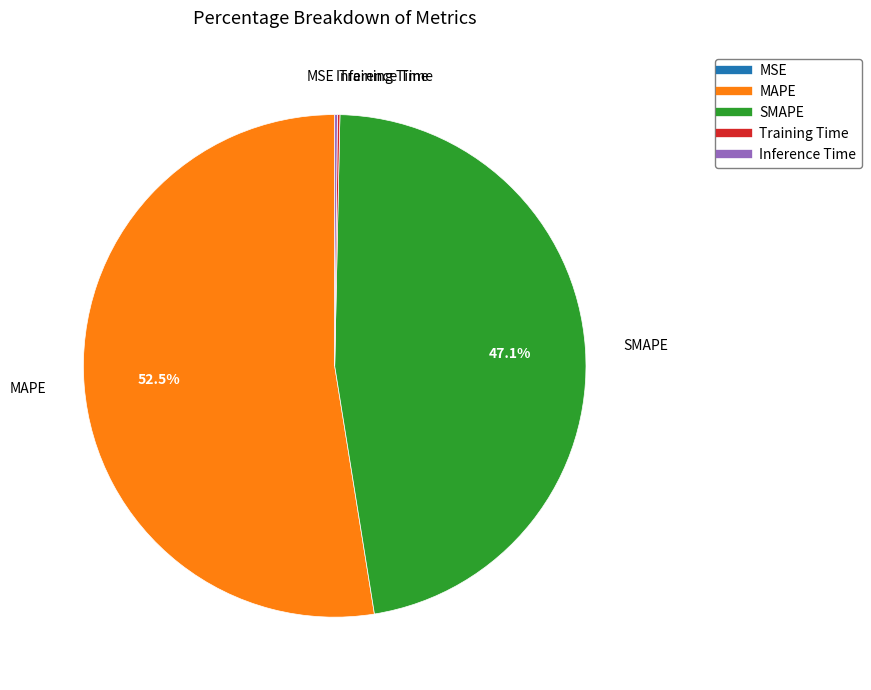

What portion of the pie excludes MAPE?

47.5%